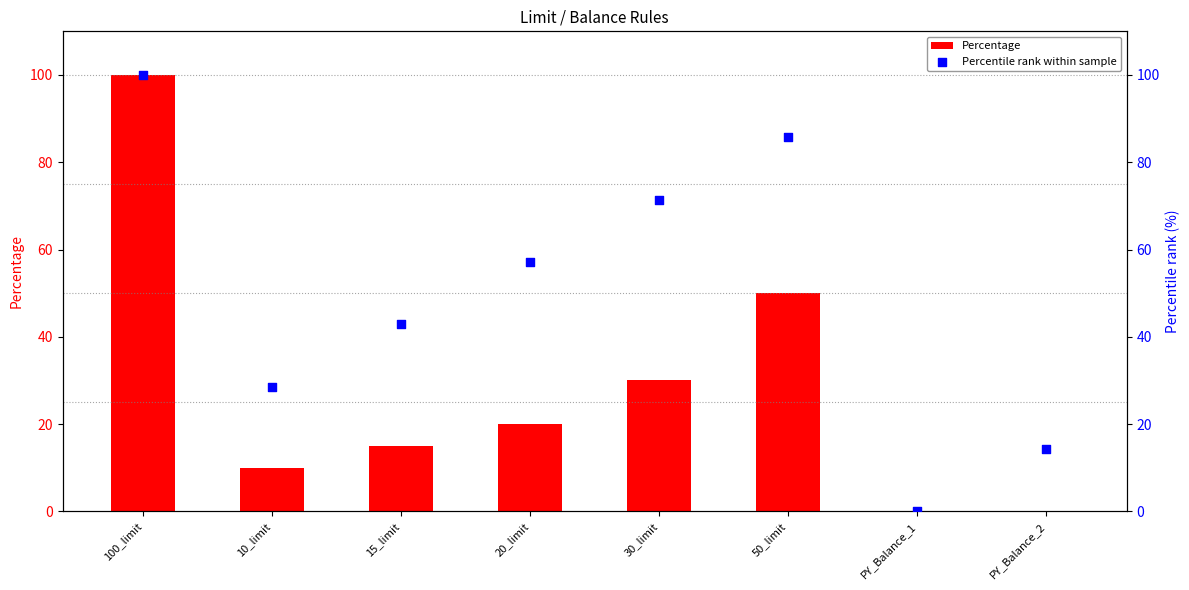

At which category is the sum across all series the highest?

100_limit